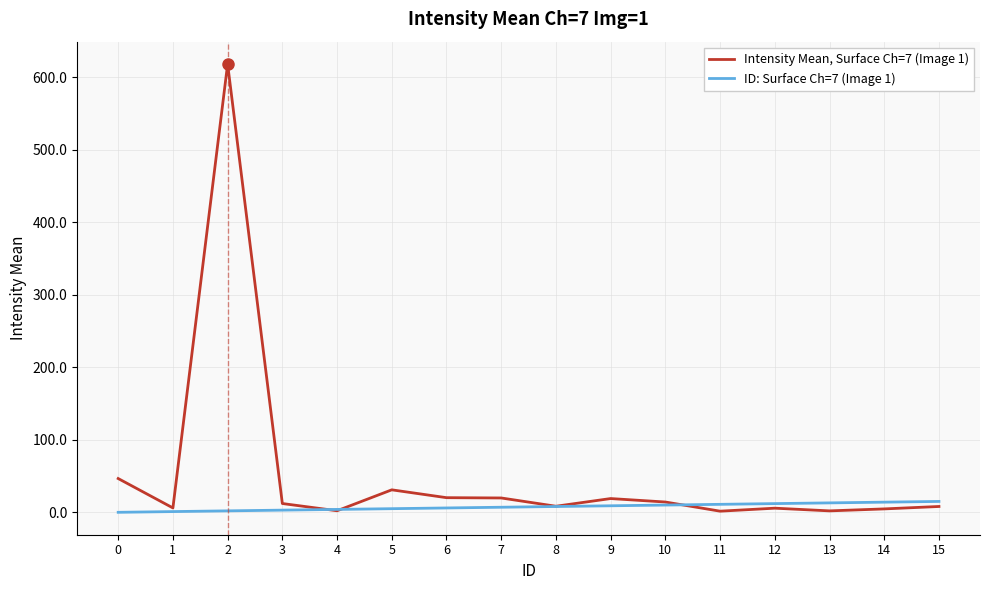

What are all the series names shown in the legend?

Intensity Mean, Surface Ch=7 (Image 1), ID: Surface Ch=7 (Image 1)